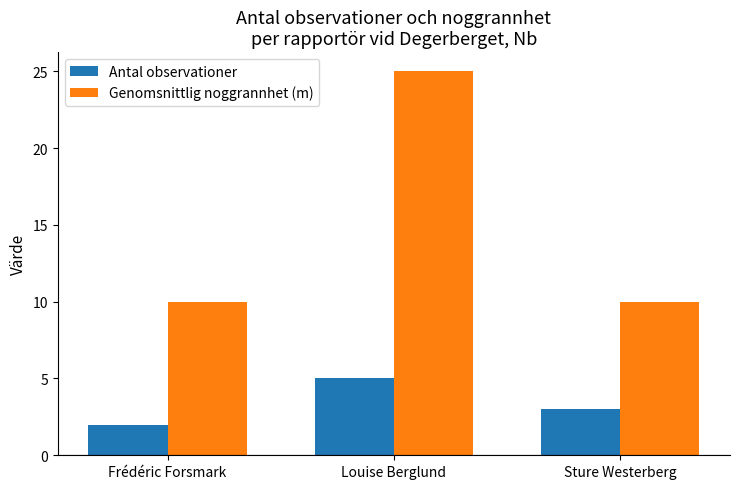

What is the label of the 2nd bar from the right?

Louise Berglund